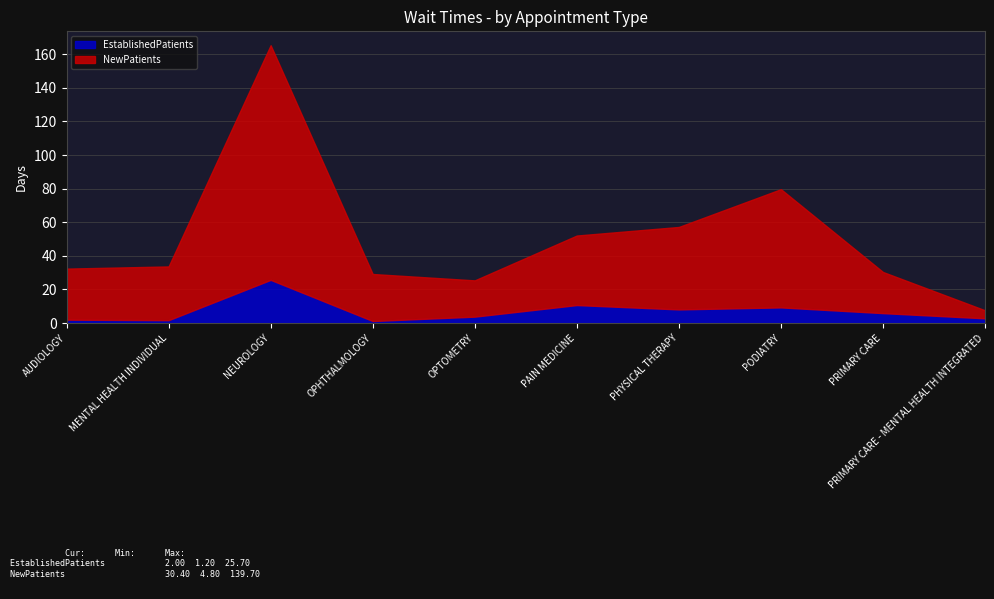

The value of NewPatients at MENTAL HEALTH INDIVIDUAL is 53.3. True or false?

False